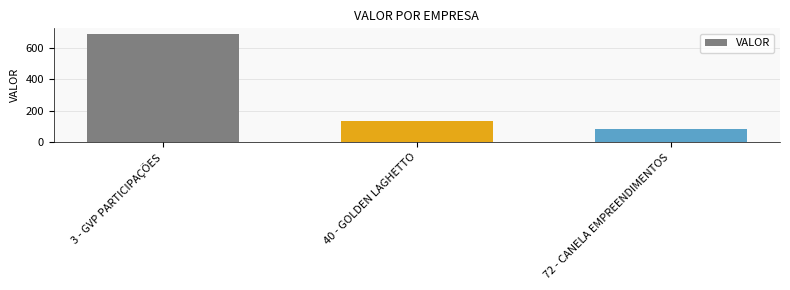

True or false: the data shows 181.5 at 3 - GVP PARTICIPAÇÕES.

False